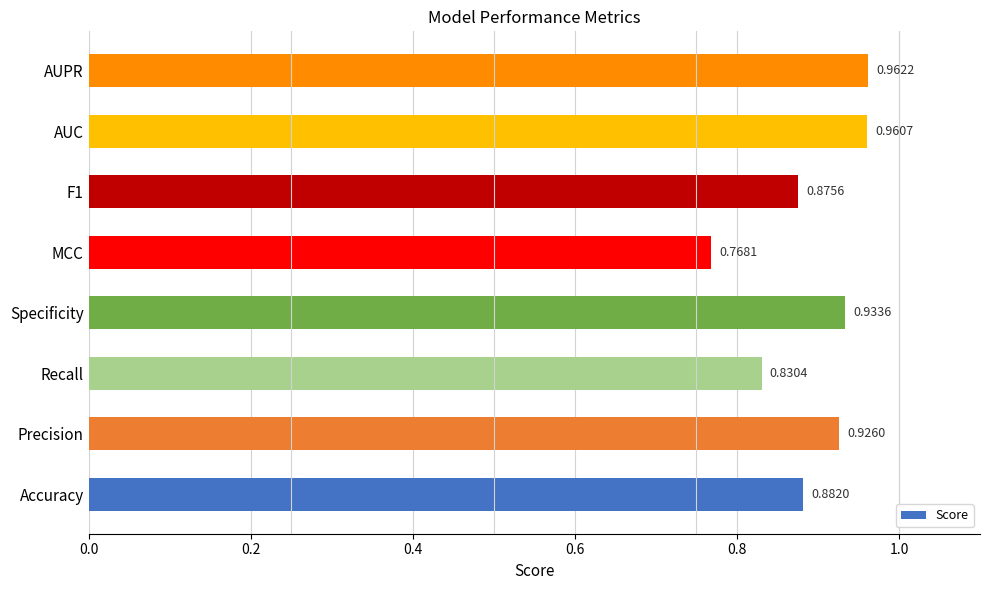

What is the sum of all values?

7.1